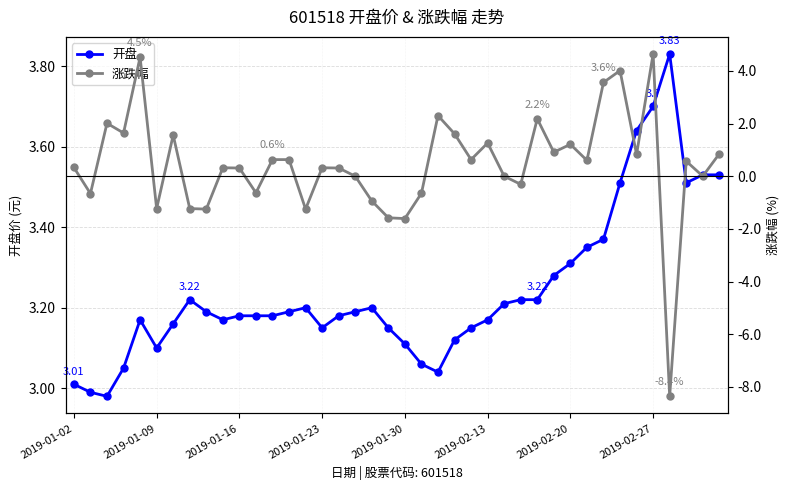

Is it true that 开盘 equals 2.1 at 26?

False